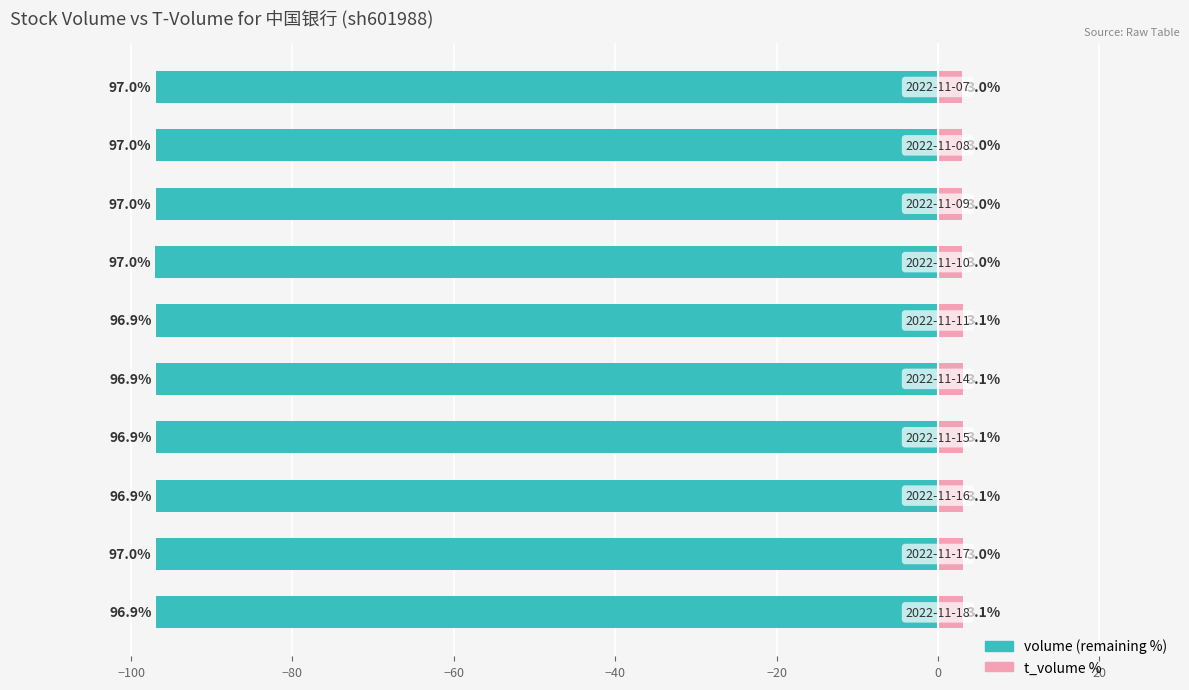

Is the value of t_volume % at 40 greater than the value of volume (remaining %) at −80?

Yes